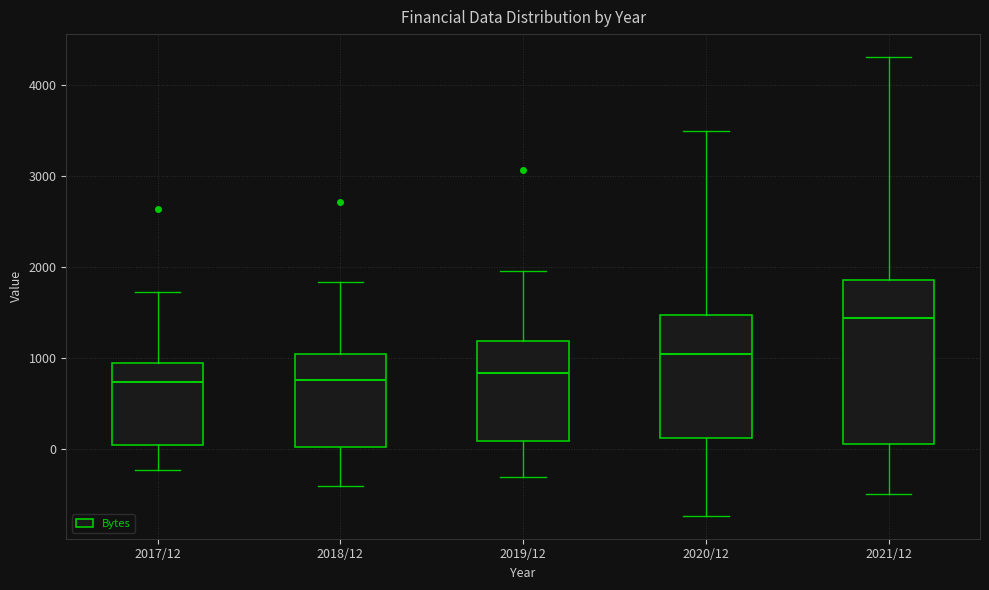

Where does the upper whisker of the box for 2018/12 end on the y-axis? The values are not printed on the chart, so give them approximately, as read against the axis.

1800